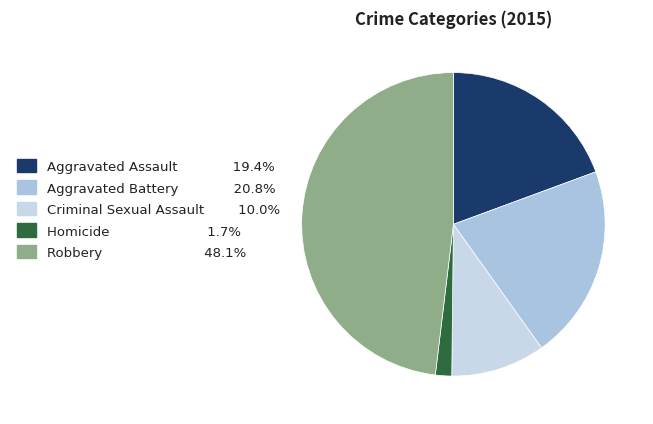

Rank the categories by value from lowest to highest.

Homicide, Criminal Sexual Assault, Aggravated Assault, Aggravated Battery, Robbery